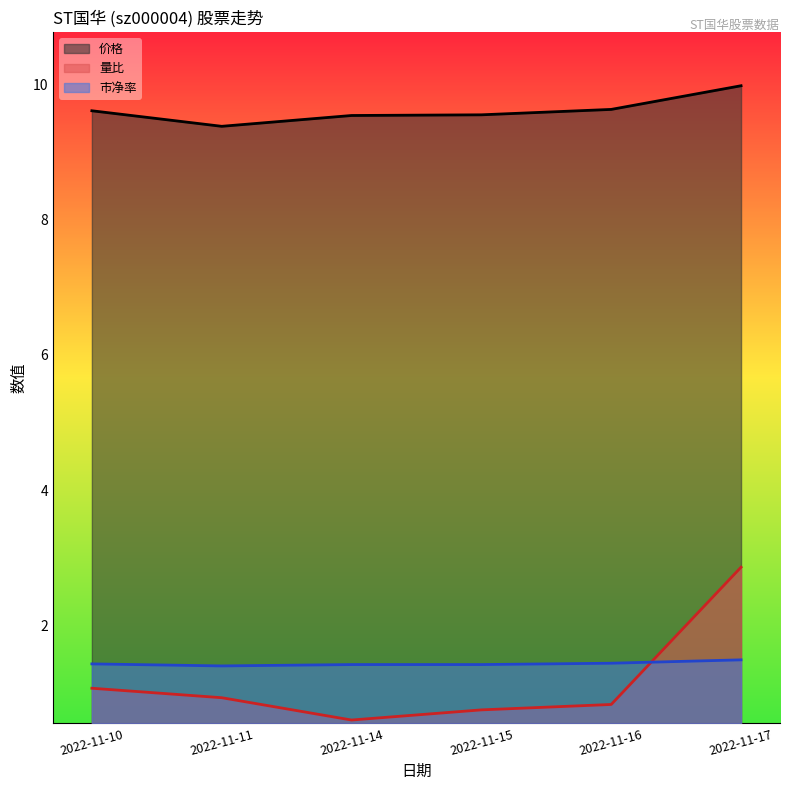

At which category does the chart reach its peak across all series?

2022-11-17